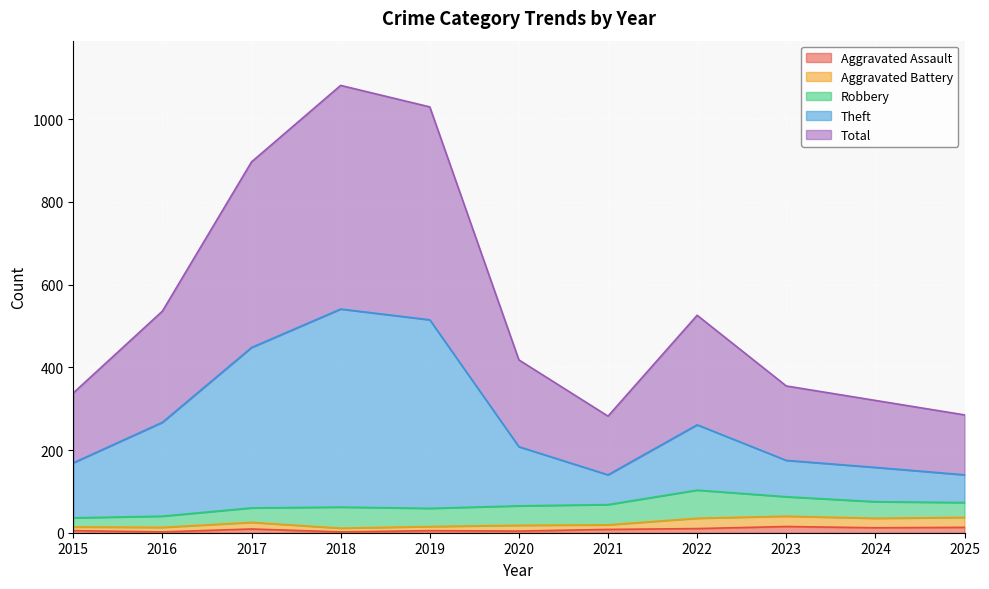

What is the difference between the Total values at 2024 and 2019?

710